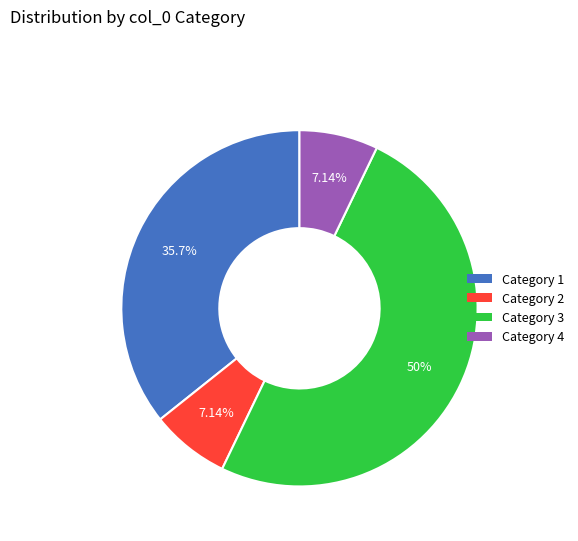

What is the majority slice?

Category 3